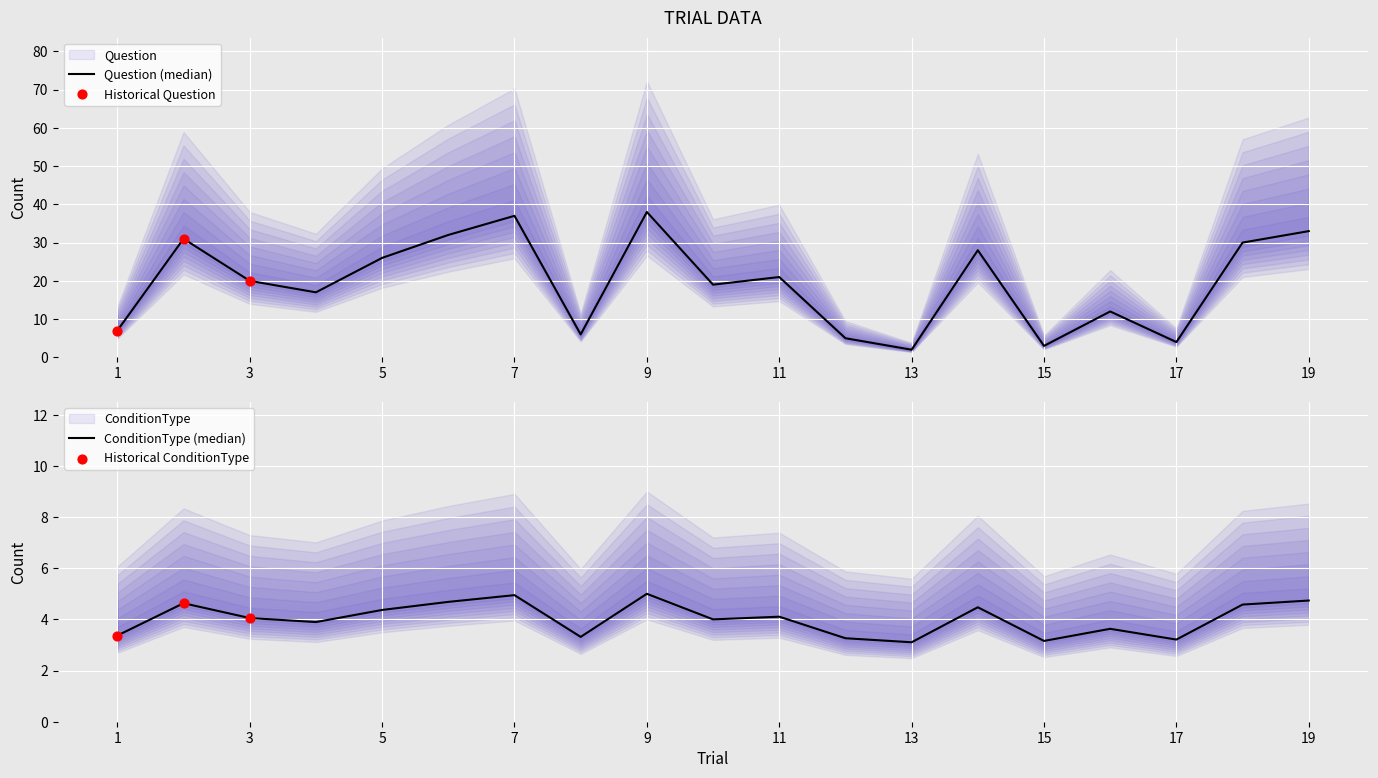

What is the ratio of the value at 17 to the value at 19?

0.1